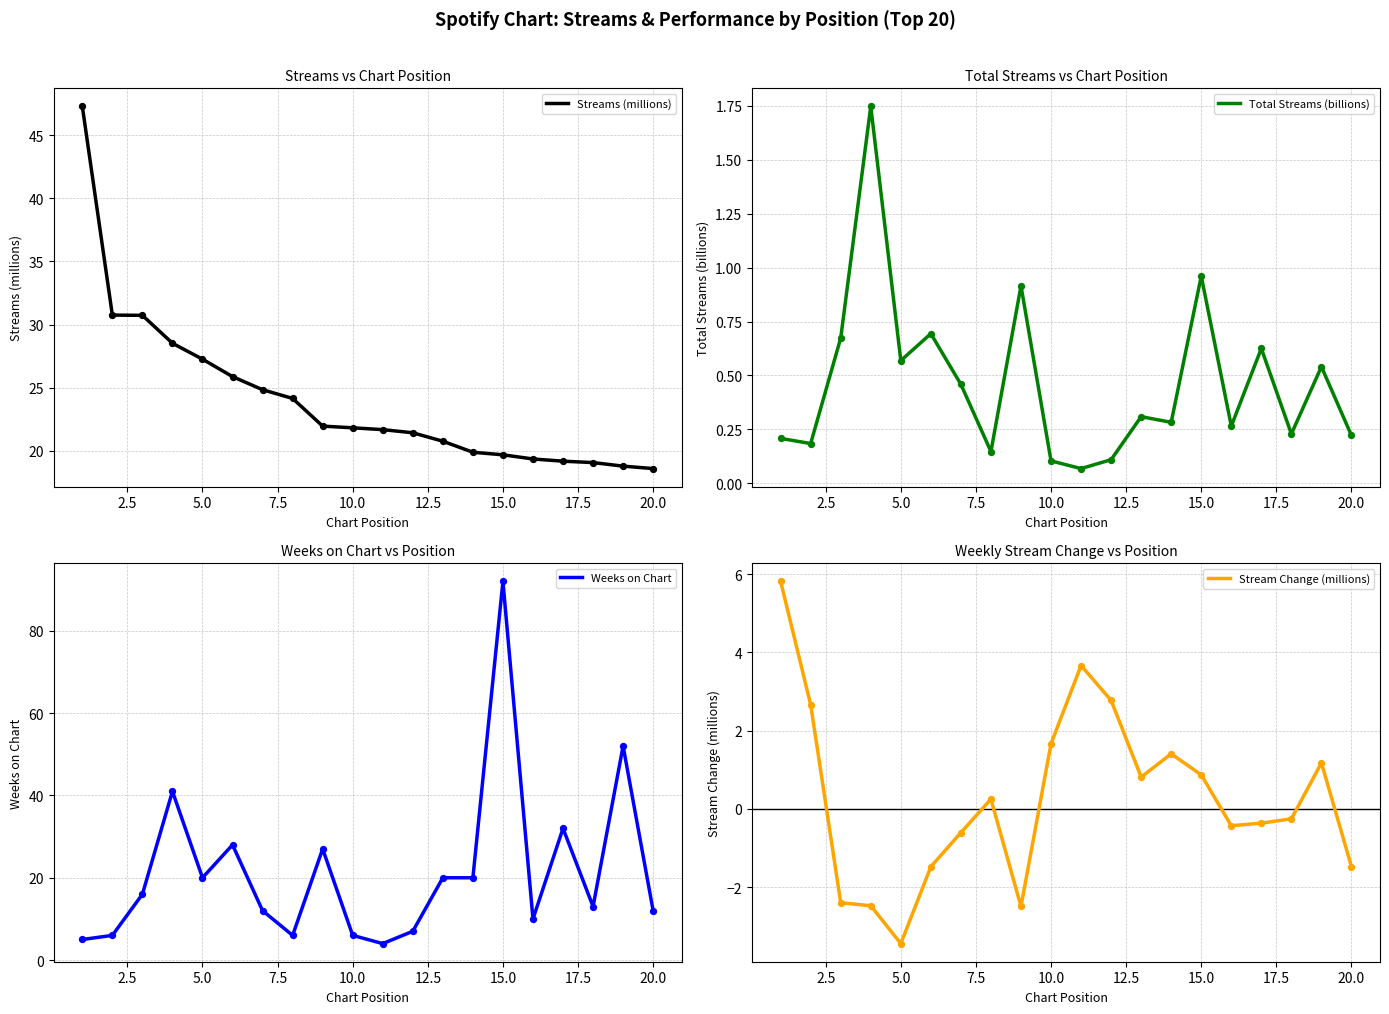

What is the maximum value for Streams (millions)?

47.3